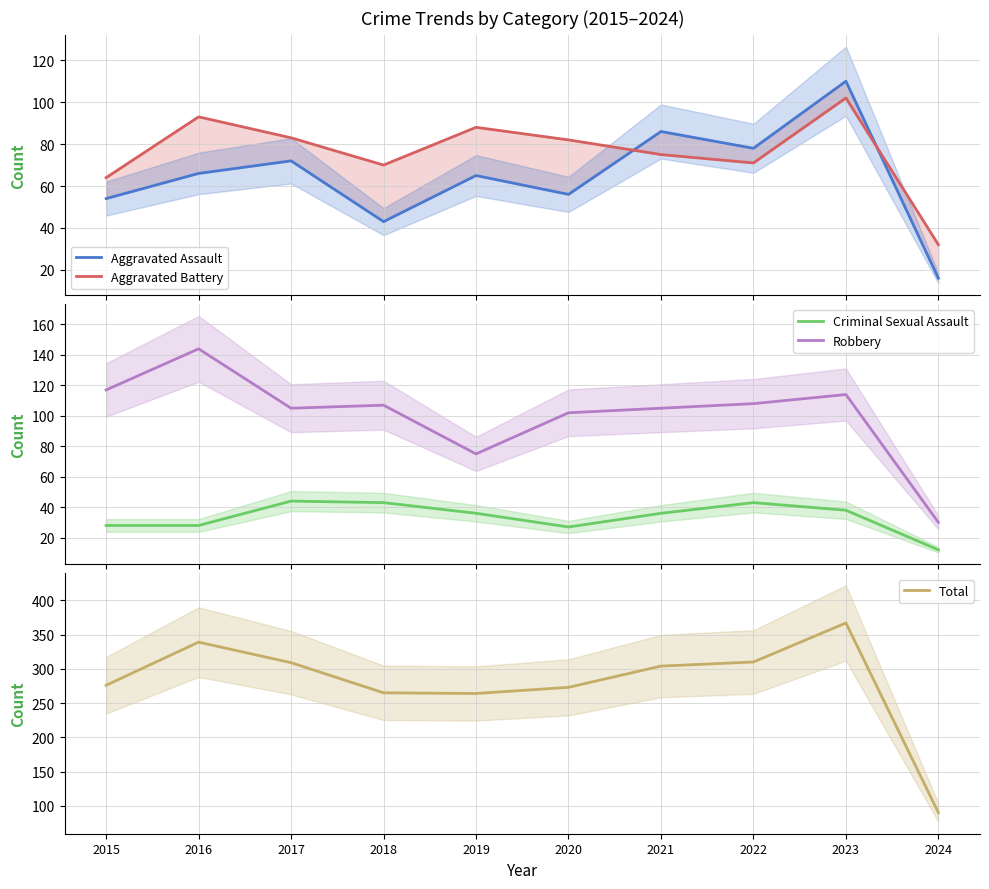

Reading left to right, extract all data points from this chart.

Aggravated Assault: 2015=54	2016=66	2017=72	2018=43	2019=65	2020=56	2021=86	2022=78	2023=110	2024=16
Aggravated Battery: 2015=64	2016=93	2017=83	2018=70	2019=88	2020=82	2021=75	2022=71	2023=102	2024=32
Criminal Sexual Assault: 2015=28	2016=28	2017=44	2018=43	2019=36	2020=27	2021=36	2022=43	2023=38	2024=12
Robbery: 2015=117	2016=144	2017=105	2018=107	2019=75	2020=102	2021=105	2022=108	2023=114	2024=30
Total: 2015=276	2016=339	2017=309	2018=265	2019=264	2020=273	2021=304	2022=310	2023=367	2024=90